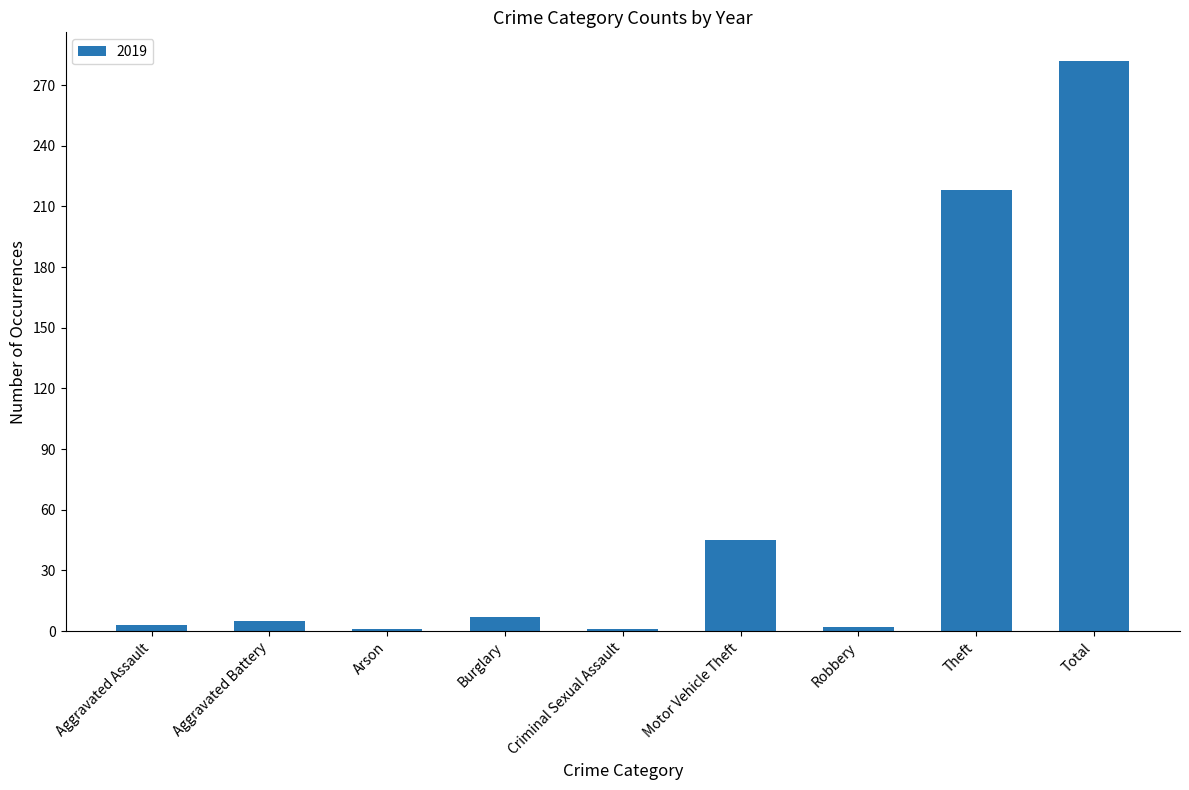

The value at Motor Vehicle Theft is 45. True or false?

True